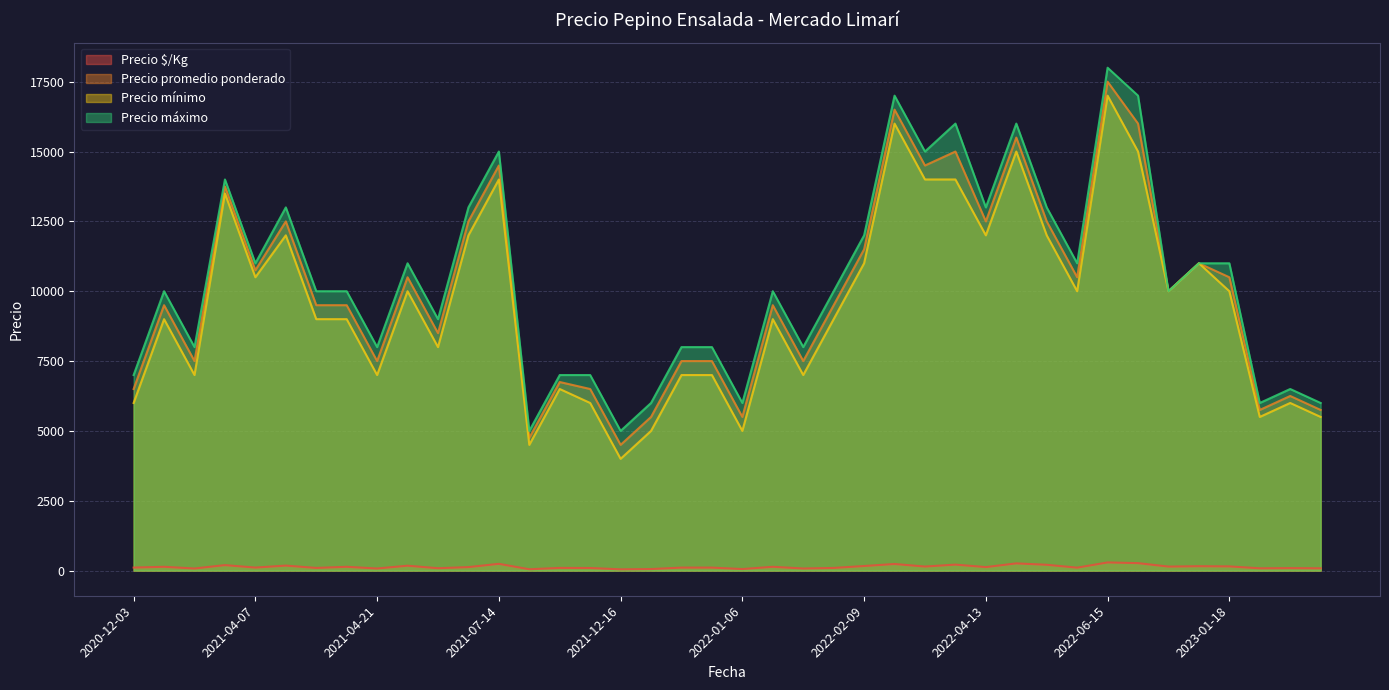

At which category is the sum across all series the highest?

2022-06-15